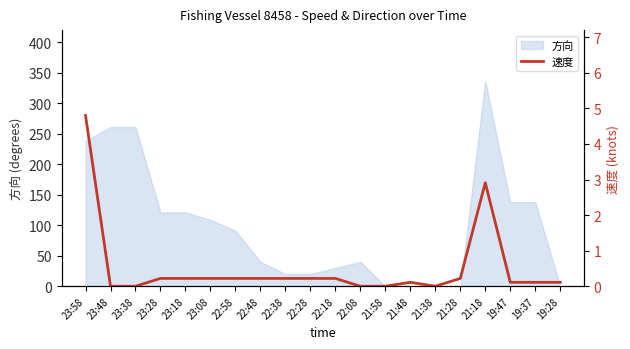

What is the average value?

0.5